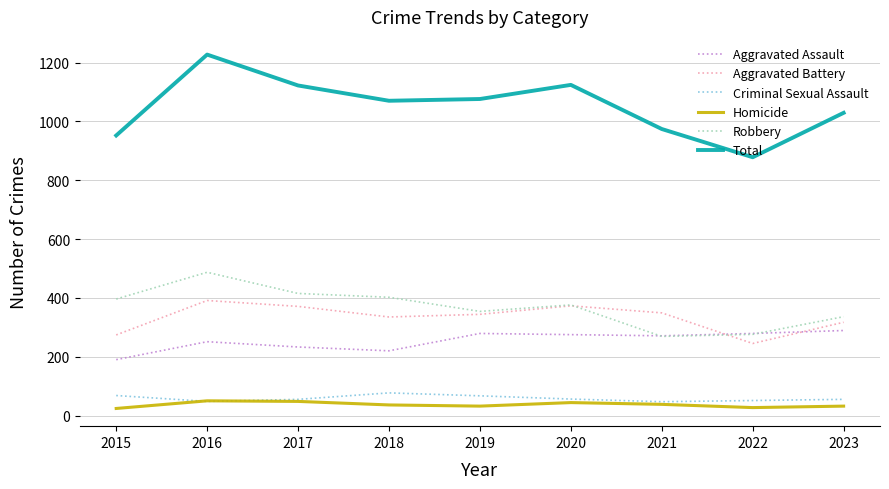

What is the sum of the Criminal Sexual Assault values at 2022 and 2019?

118